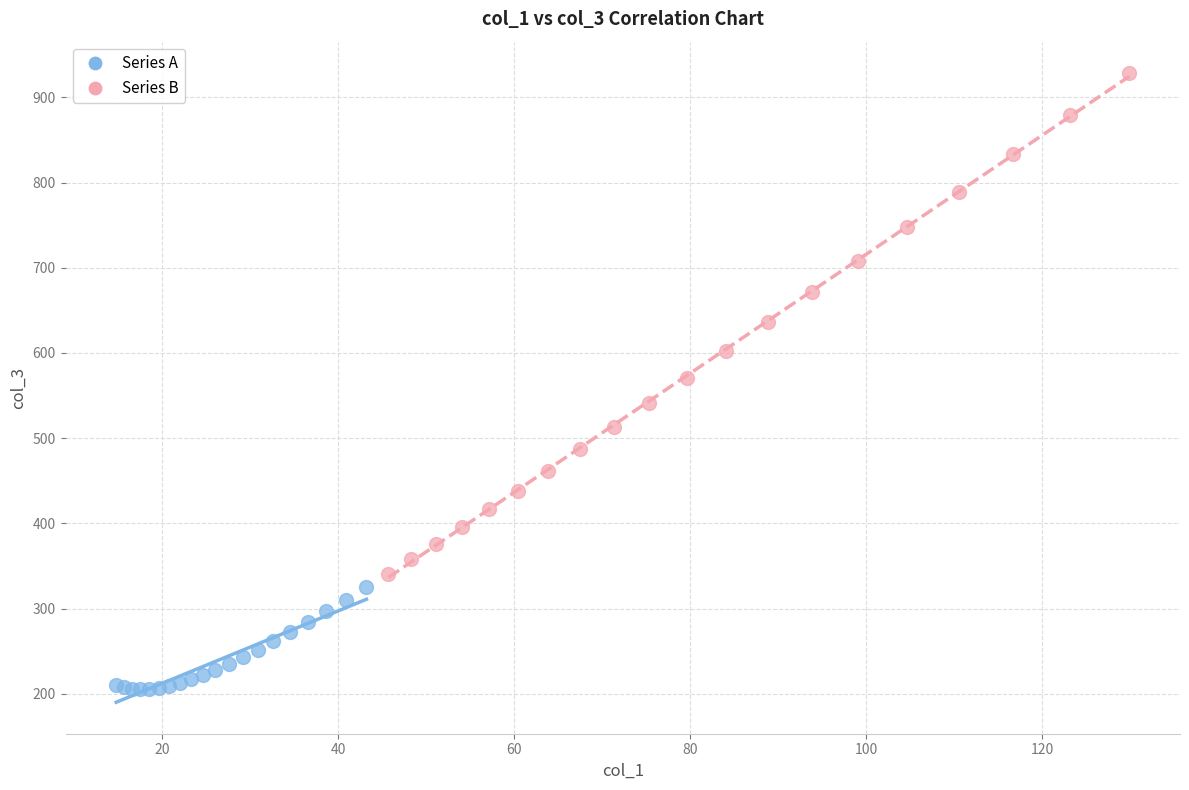

Which series reaches the minimum Y coordinate?

Series A